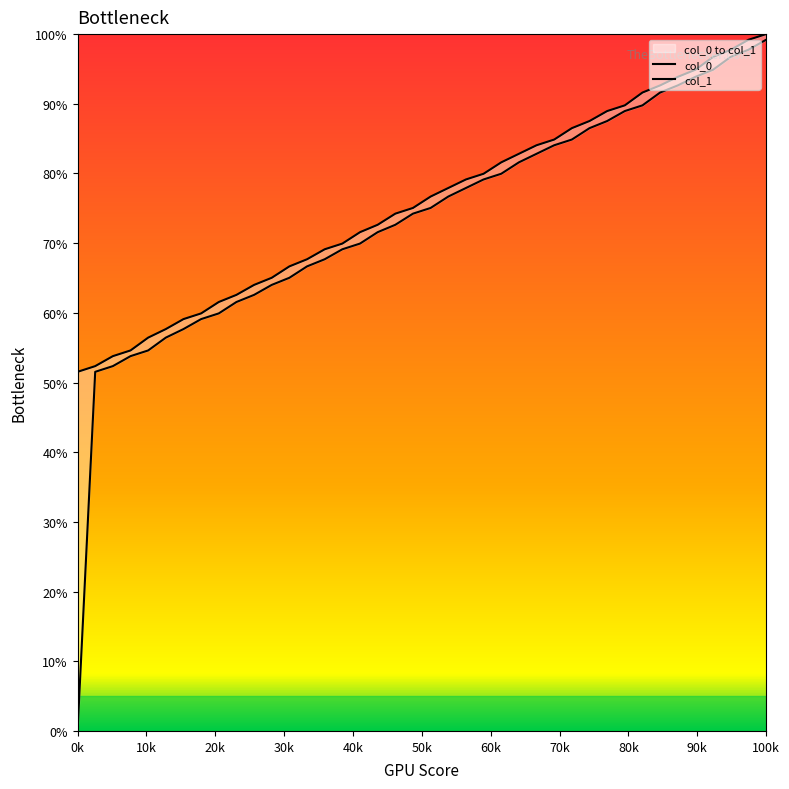

Read the col_0 value at 3.

64.0